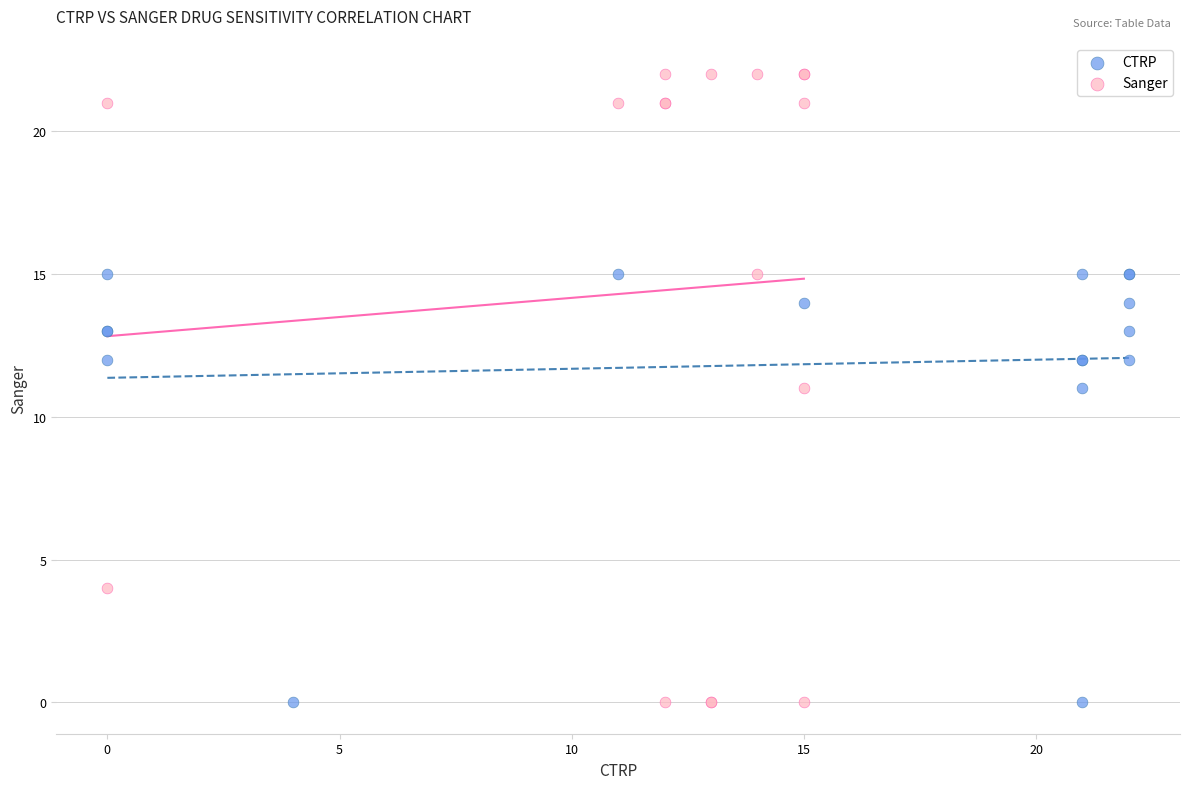

Which series has the largest Y range (max minus min)?

Sanger